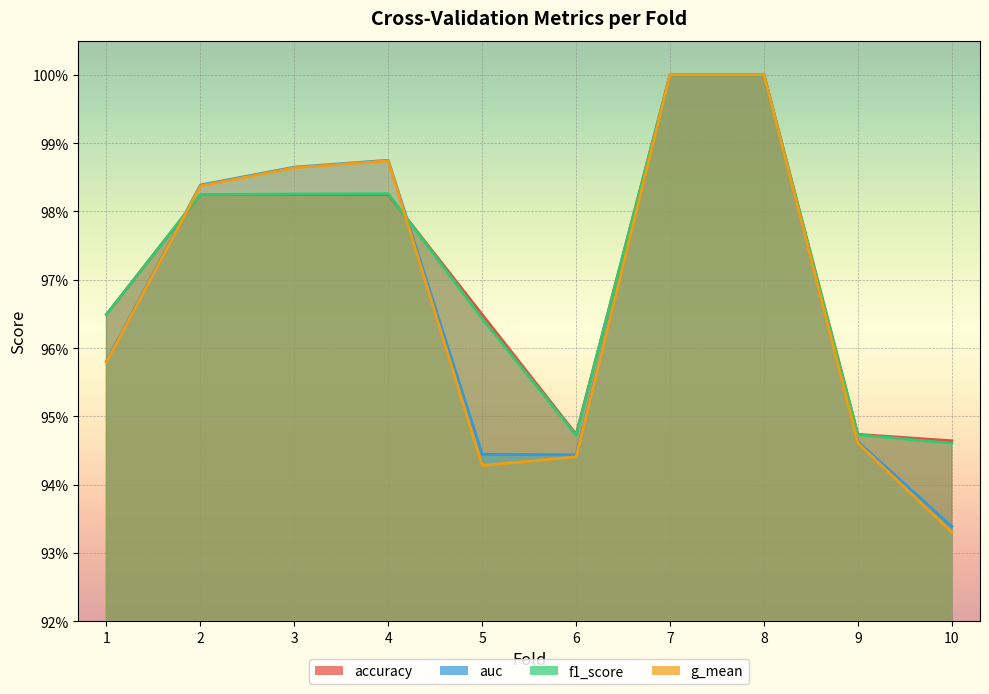

At how many categories does at least one series exceed 0?

10